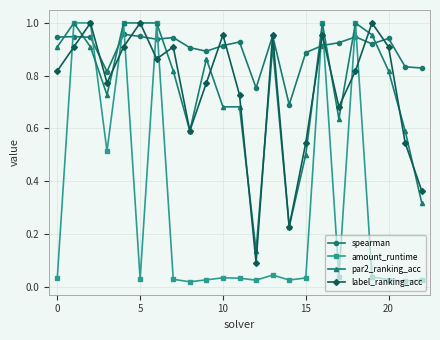

Which series has the largest range (max minus min)?

amount_runtime